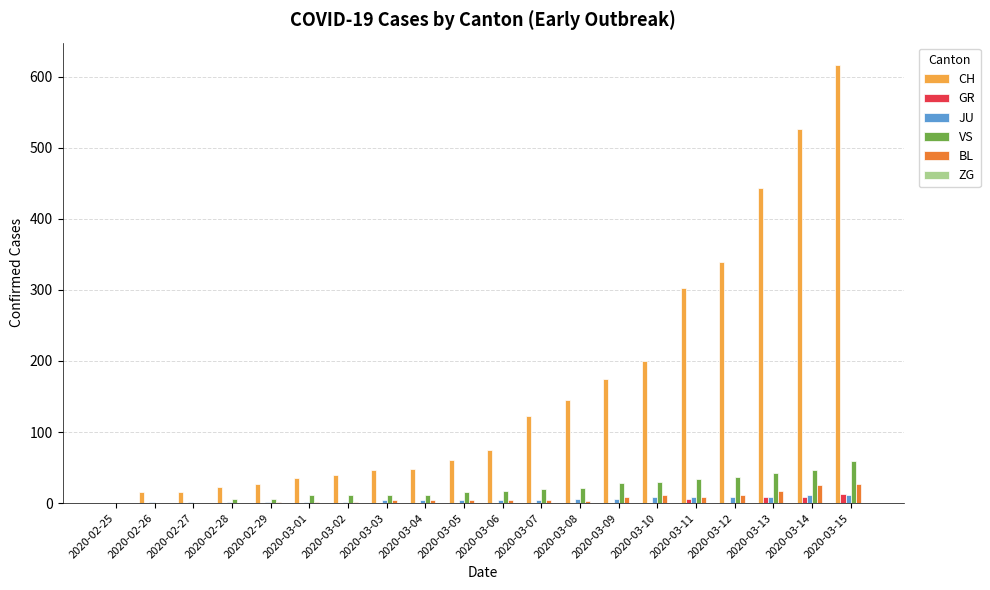

What is the maximum value for VS?

59